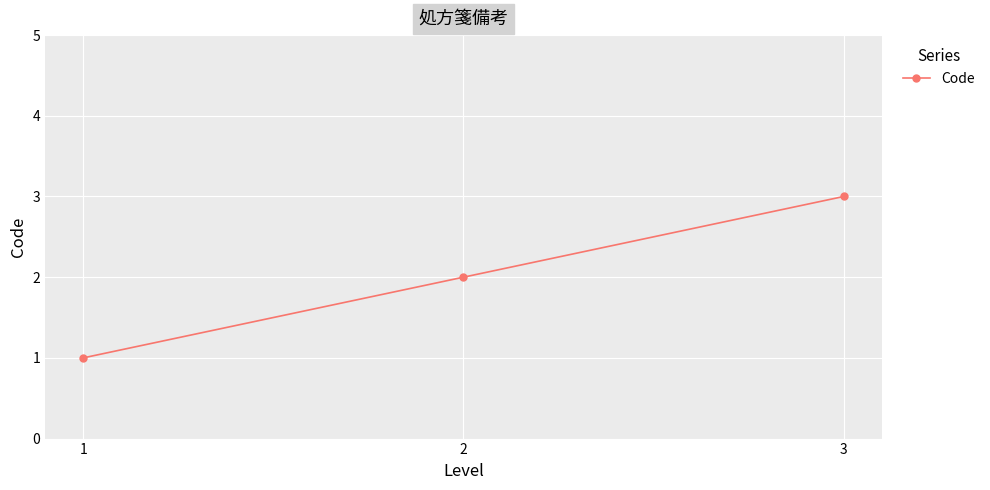

Where is the data nearest to the value 2?

2